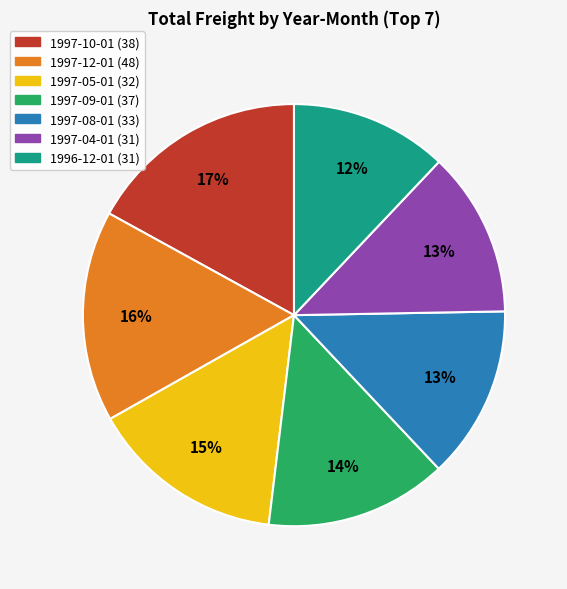

Which category has the biggest portion of the pie?

1997-10-01 (38)